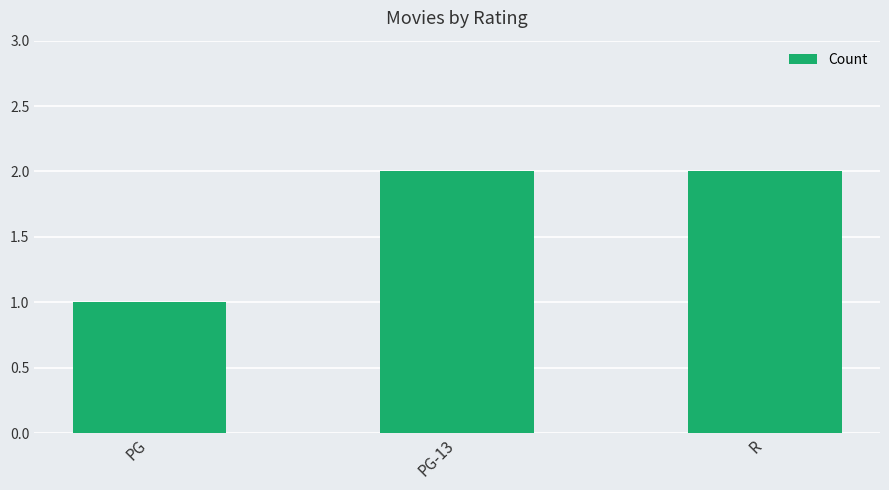

How many bars are there in total?

3